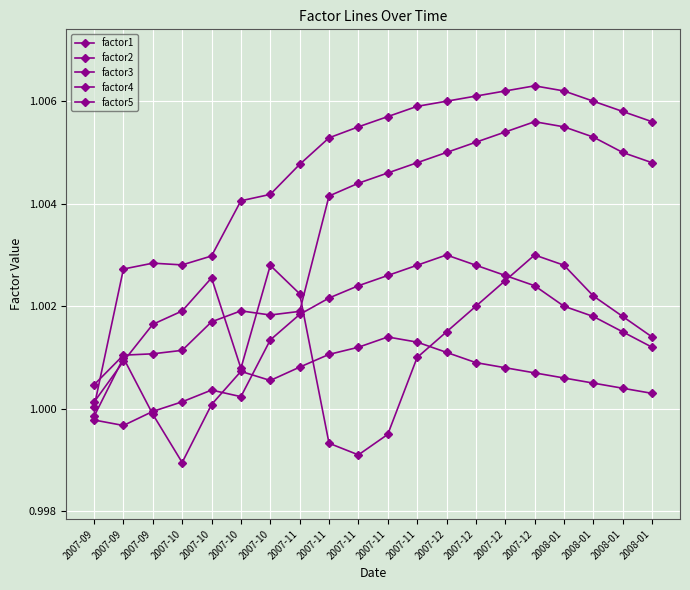

What is the value of the factor3 point at the 19th from the left?

1.0